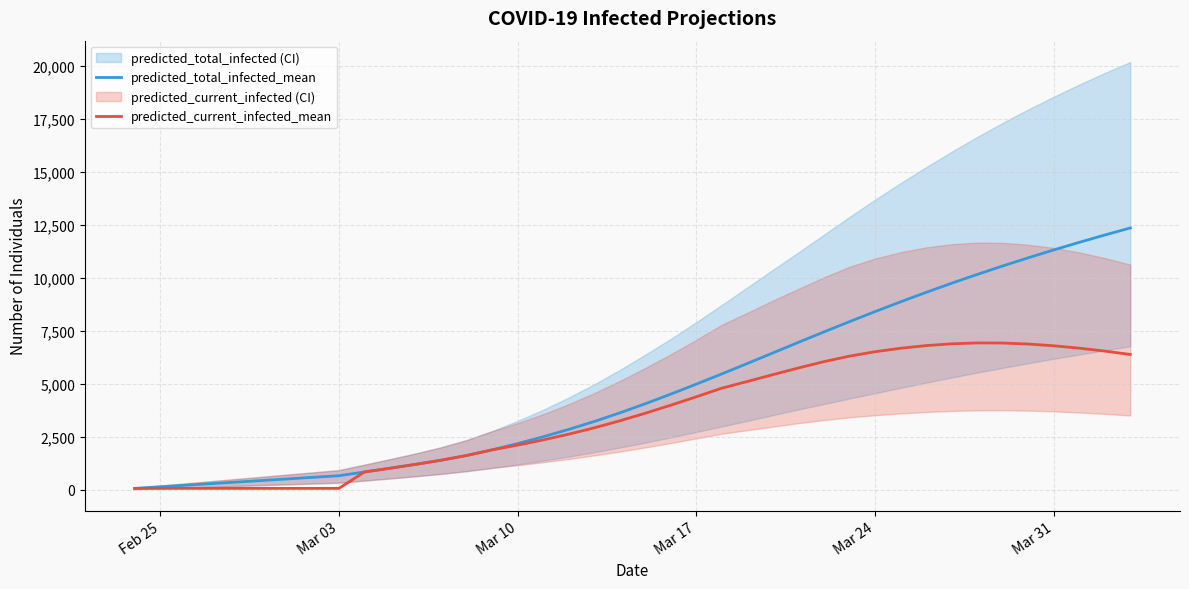

True or false: predicted_total_infected_mean has more than 2 points higher than both neighbors.

False